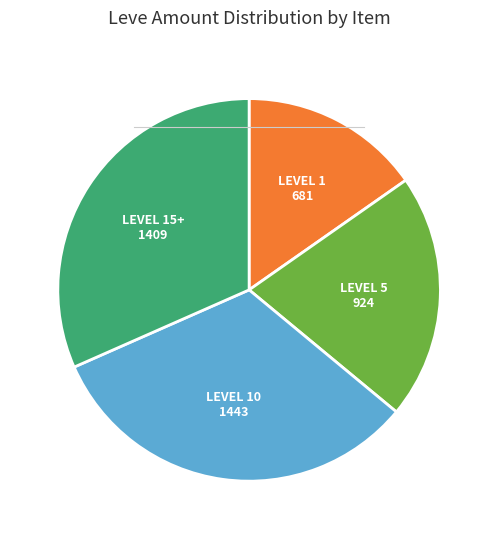

Is there any slice that represents more than half of the pie?

No